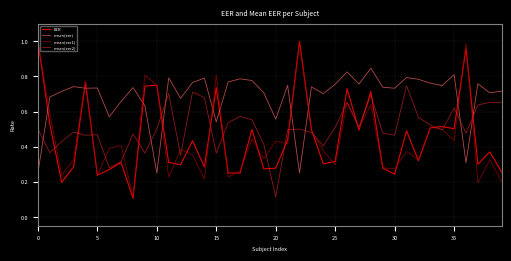

How many intersections are there between mean(eer) and mean(eer2)?

7